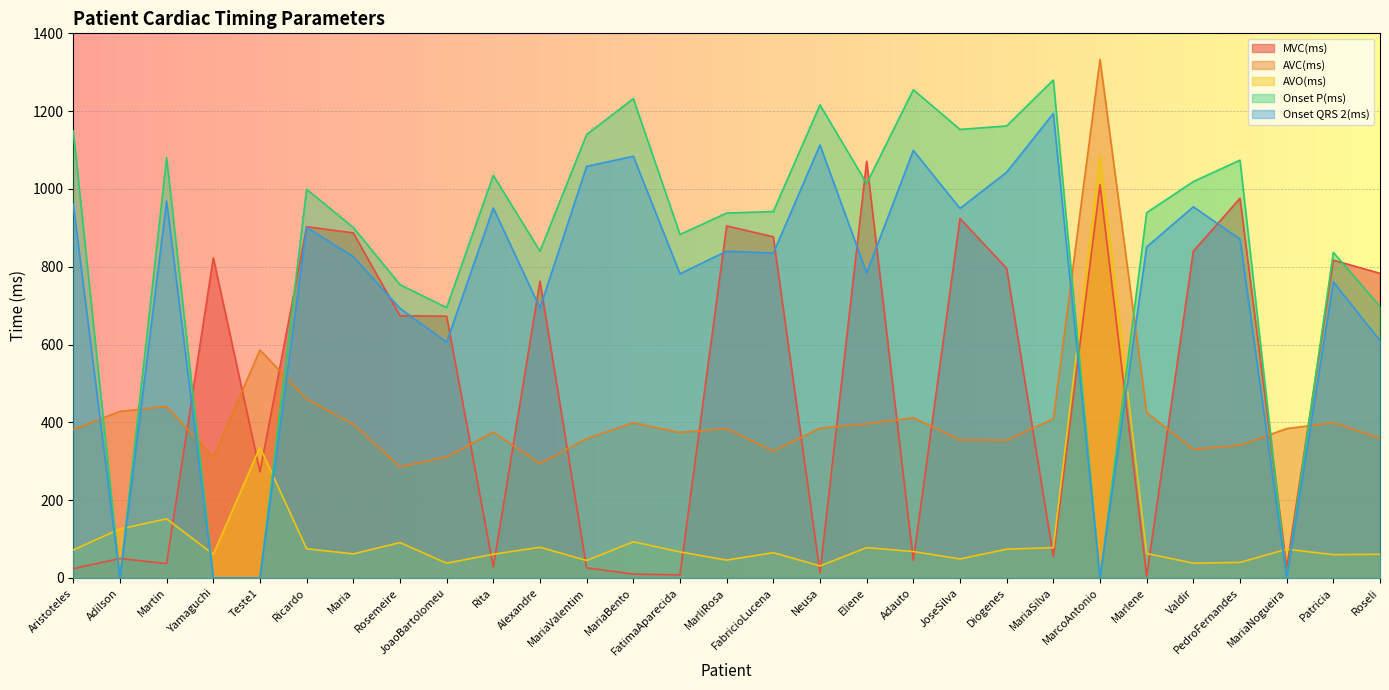

What are all the series names shown in the legend?

MVC(ms), AVC(ms), AVO(ms), Onset P(ms), Onset QRS 2(ms)